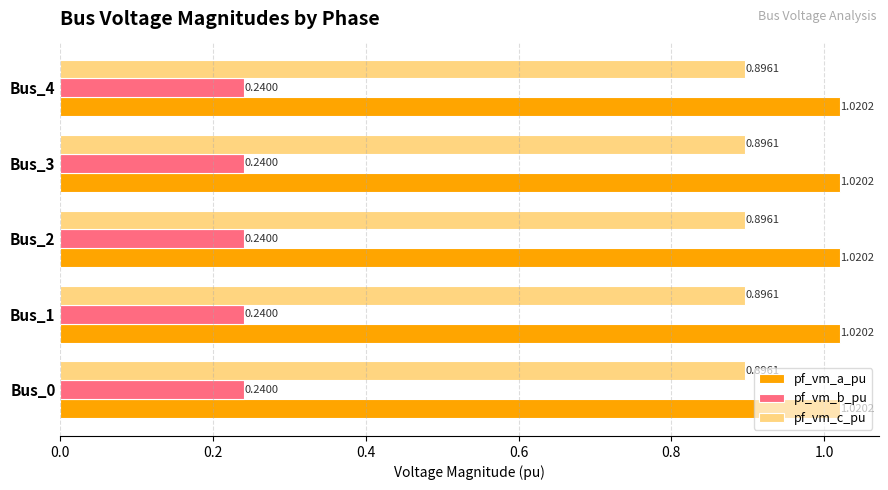

Which series has the largest total across all categories?

pf_vm_a_pu